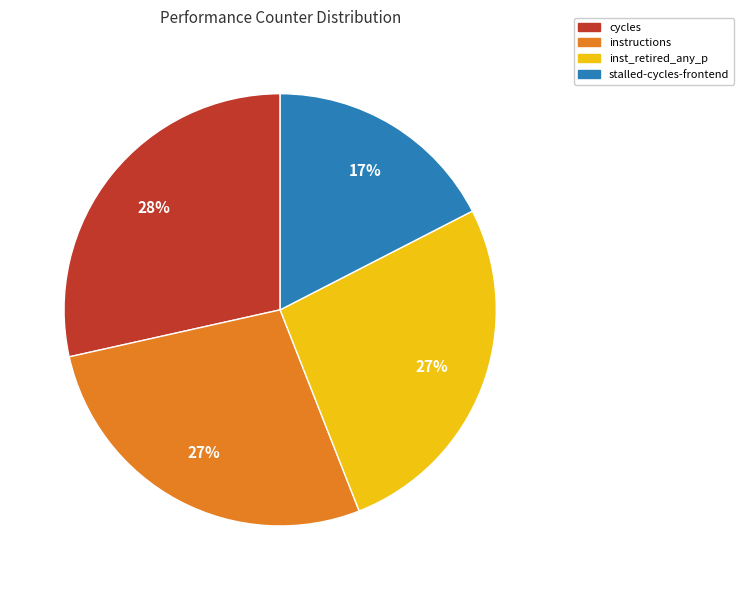

To the nearest percent, what is the average slice percentage?

25%